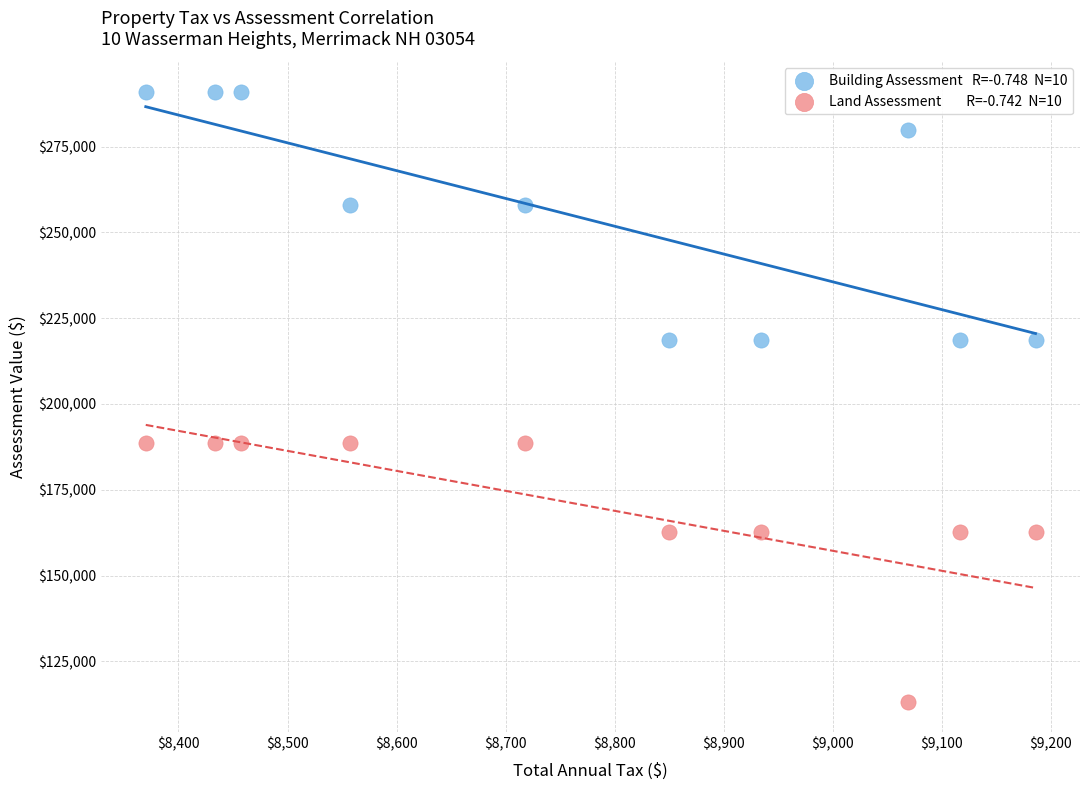

Across all data points, what is the range of Y values (max minus min)?

177700